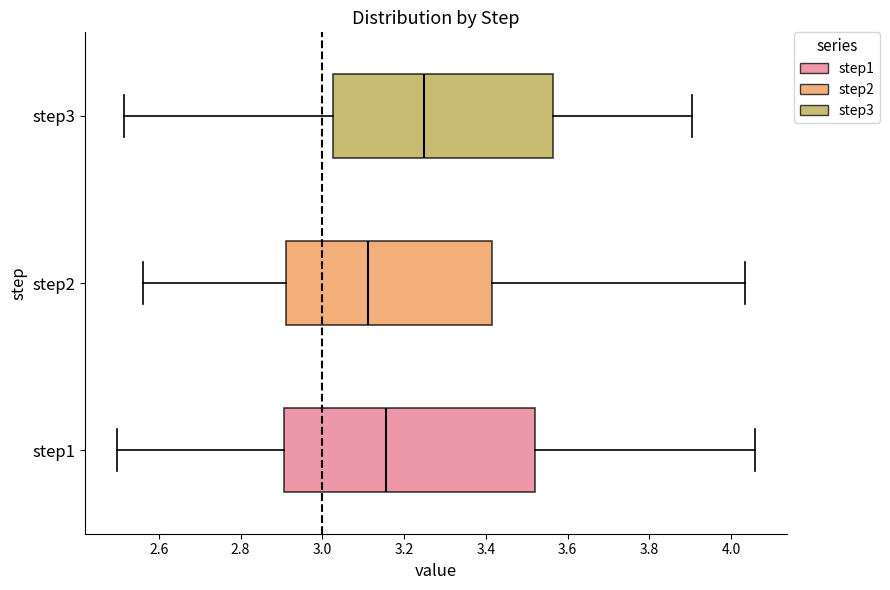

Which box is the widest, from its left edge to its right edge?

step1